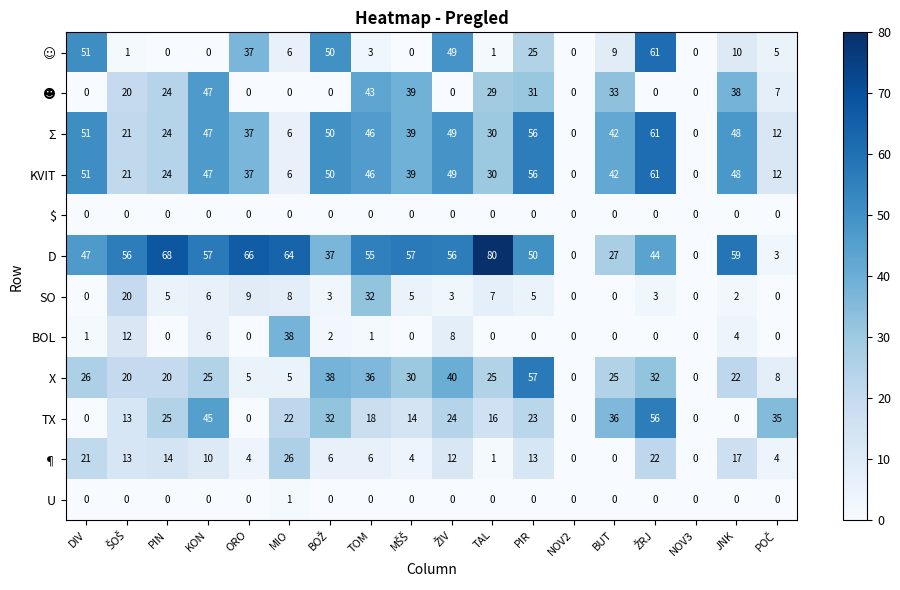

Count the U values in the range 0 to 1.

18